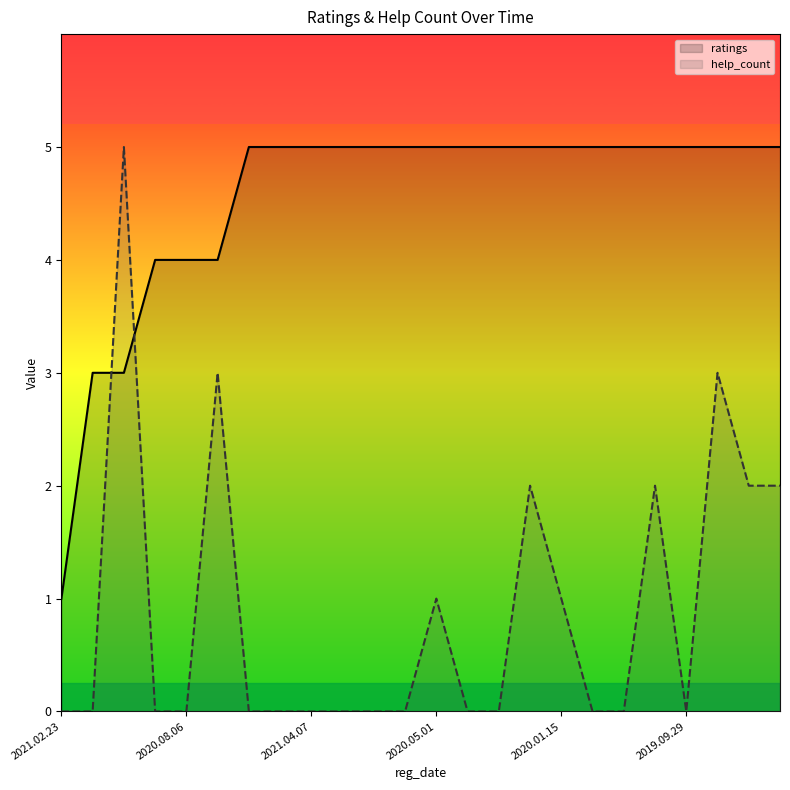

Rank the series by their average value, from lowest to highest.

help_count, ratings